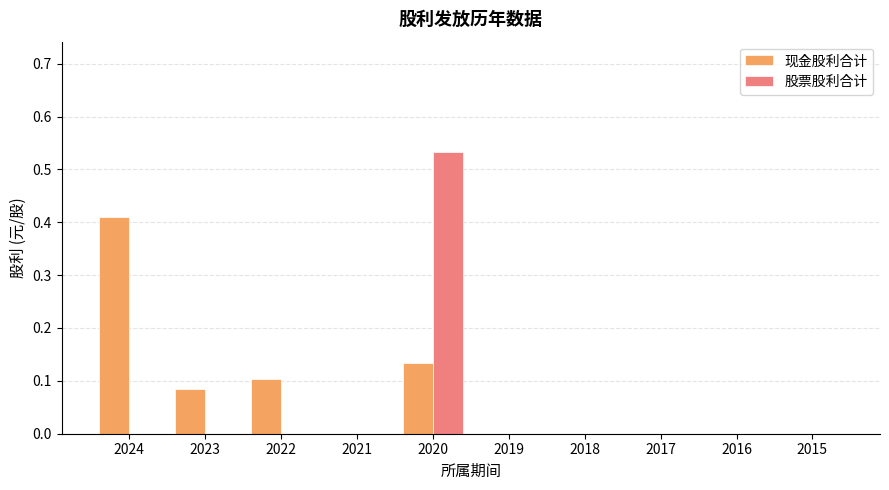

At which category is the sum across all series the highest?

2020